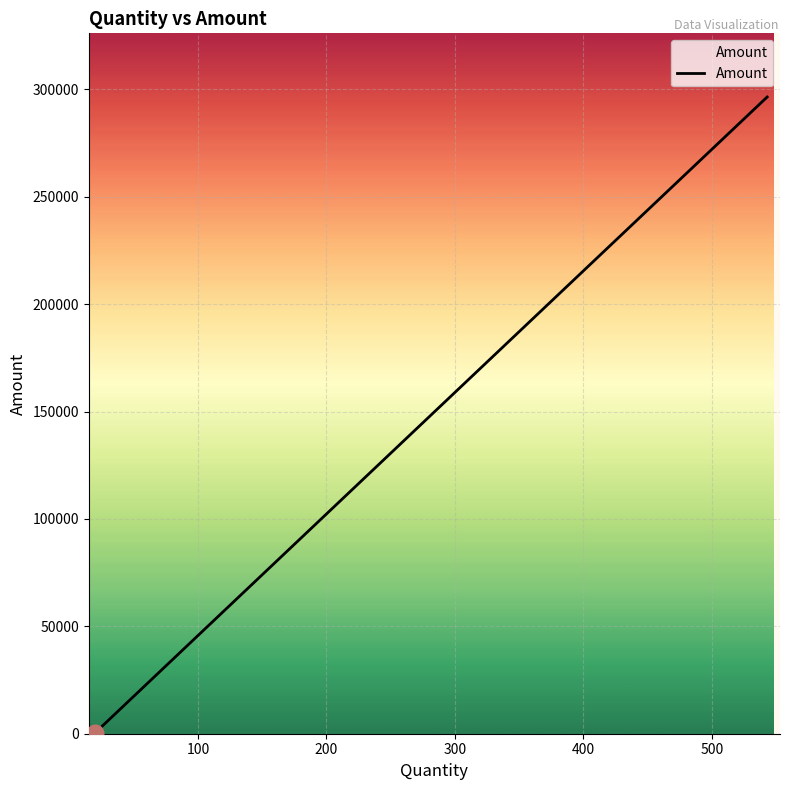

How many lines are shown in the chart?

1